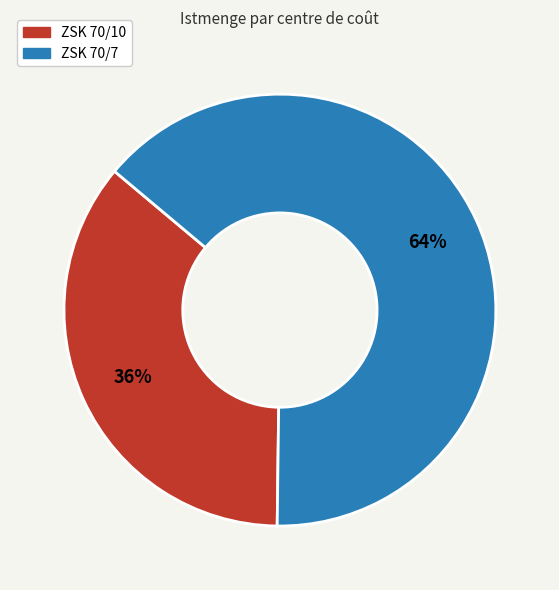

How many segments does this pie chart have?

2